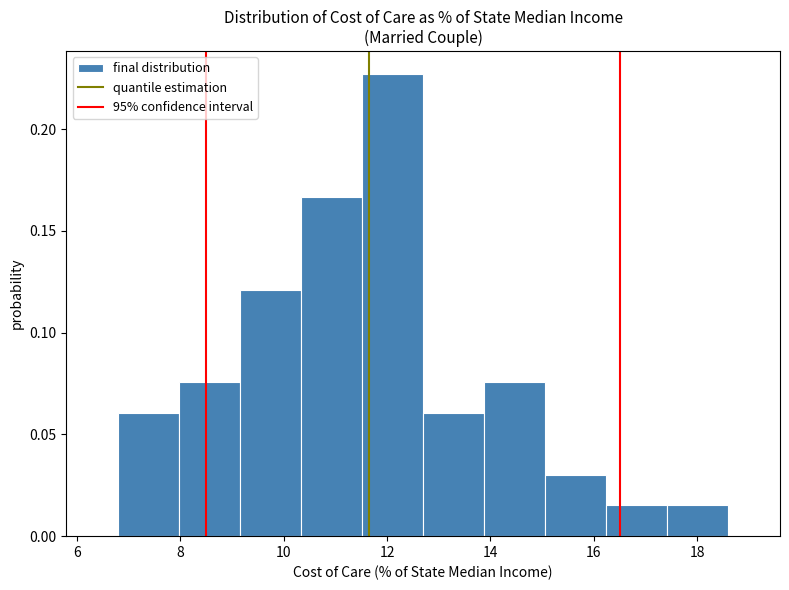

Over which range of the x-axis is the bar tallest?

11.52 to 12.70